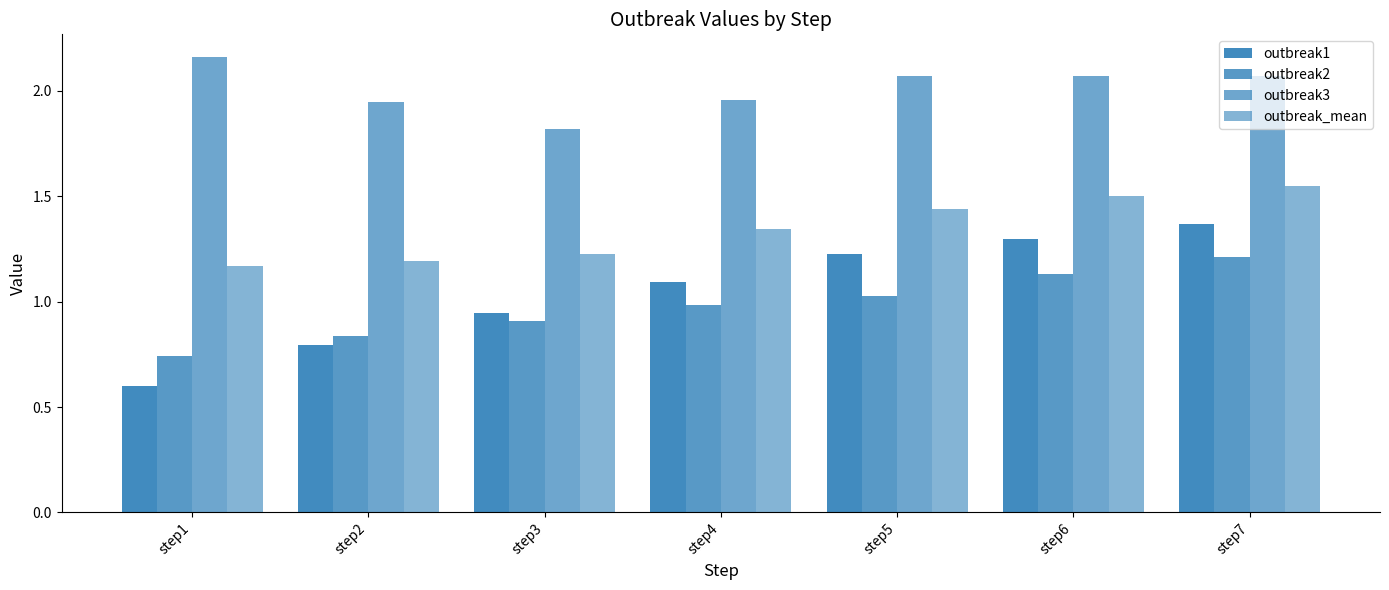

Reading right to left, extract all data points from this chart.

outbreak1: step7=1.4	step6=1.3	step5=1.2	step4=1.1	step3=0.9	step2=0.8	step1=0.6
outbreak2: step7=1.2	step6=1.1	step5=1.0	step4=1.0	step3=0.9	step2=0.8	step1=0.7
outbreak3: step7=2.1	step6=2.1	step5=2.1	step4=2.0	step3=1.8	step2=1.9	step1=2.2
outbreak_mean: step7=1.6	step6=1.5	step5=1.4	step4=1.3	step3=1.2	step2=1.2	step1=1.2